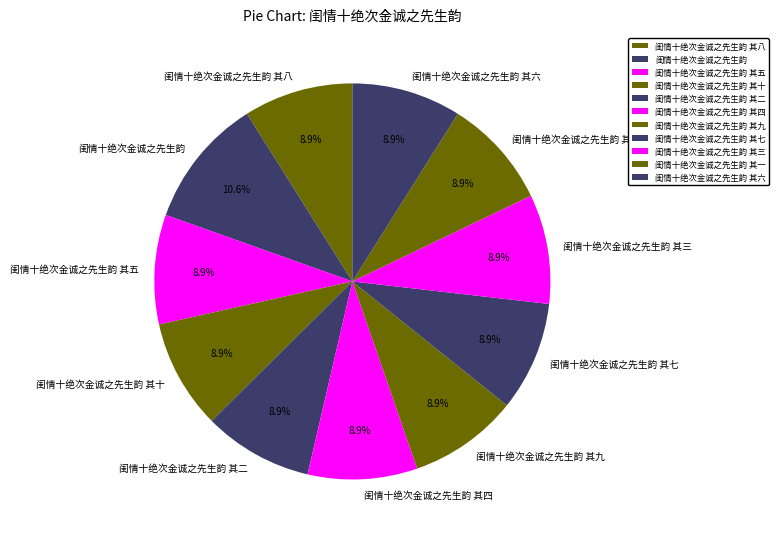

To the nearest percent, what is the combined percentage of 闺情十绝次金诚之先生韵 其四 and 闺情十绝次金诚之先生韵 其十?

18%